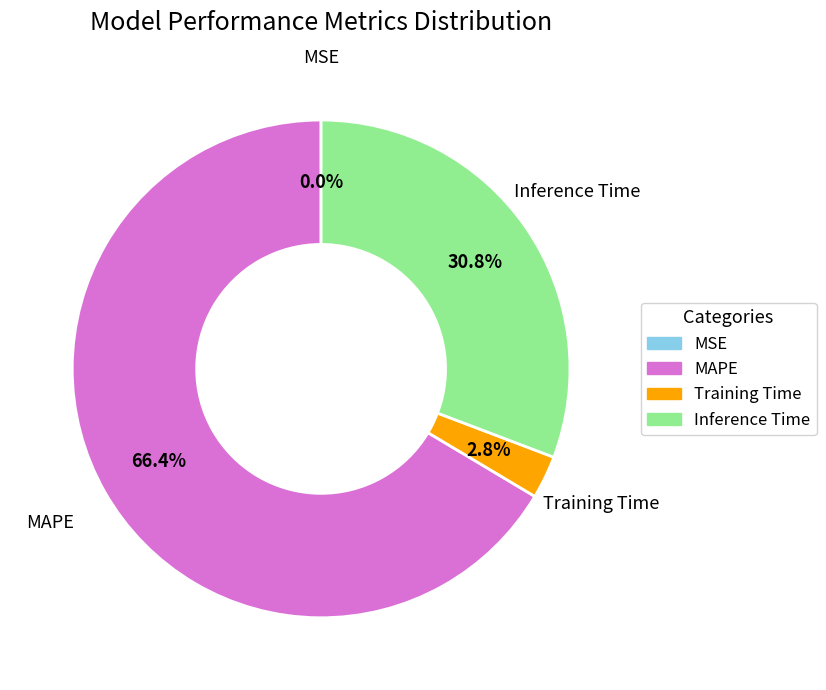

What portion of the pie excludes Training Time?

97.2%